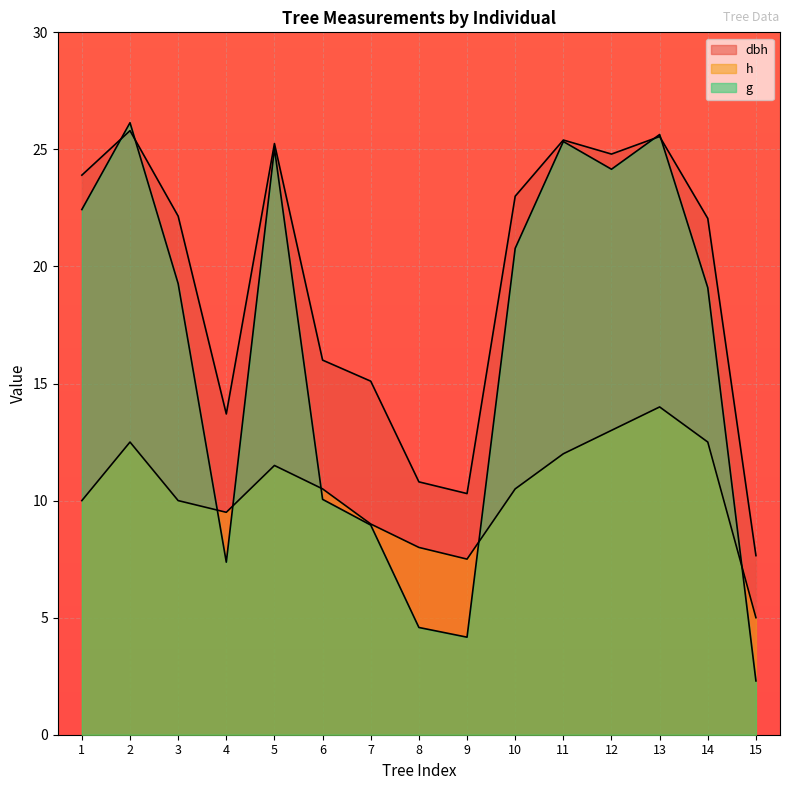

Where is h nearest to the value 9?

7